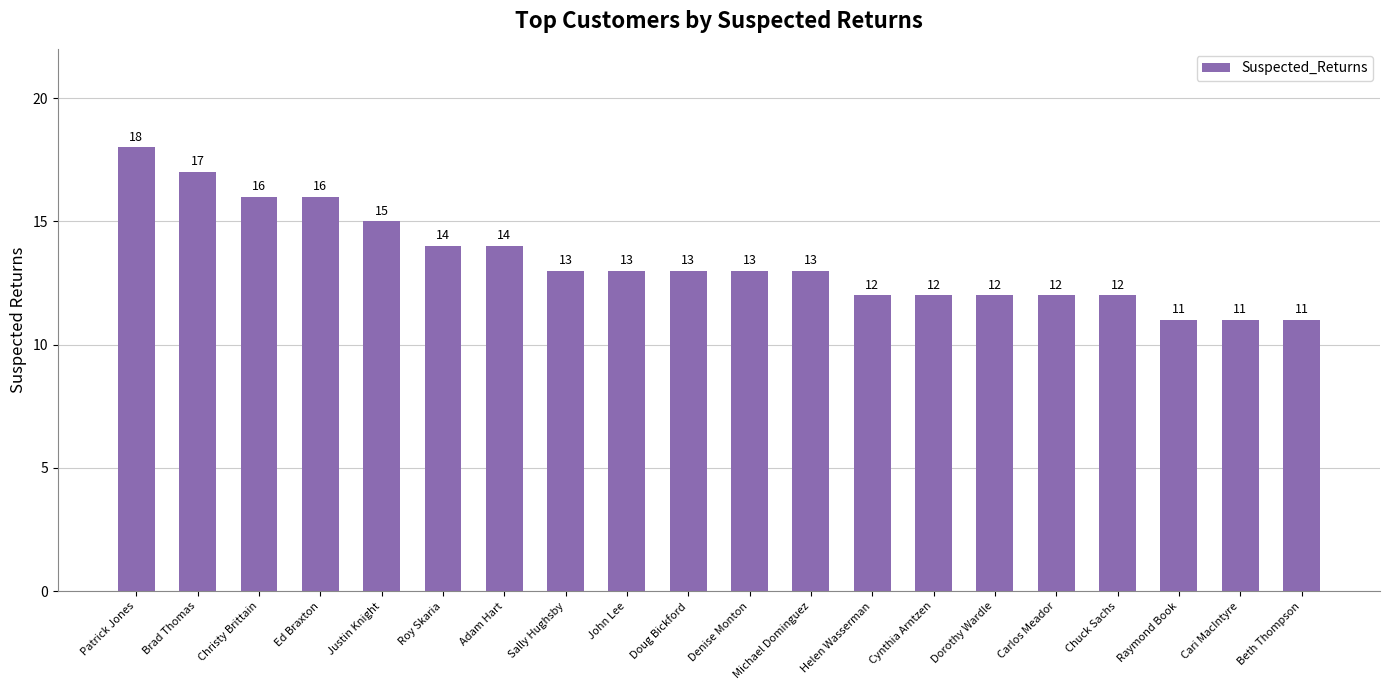

What is the label of the 7th bar from the left?

Adam Hart